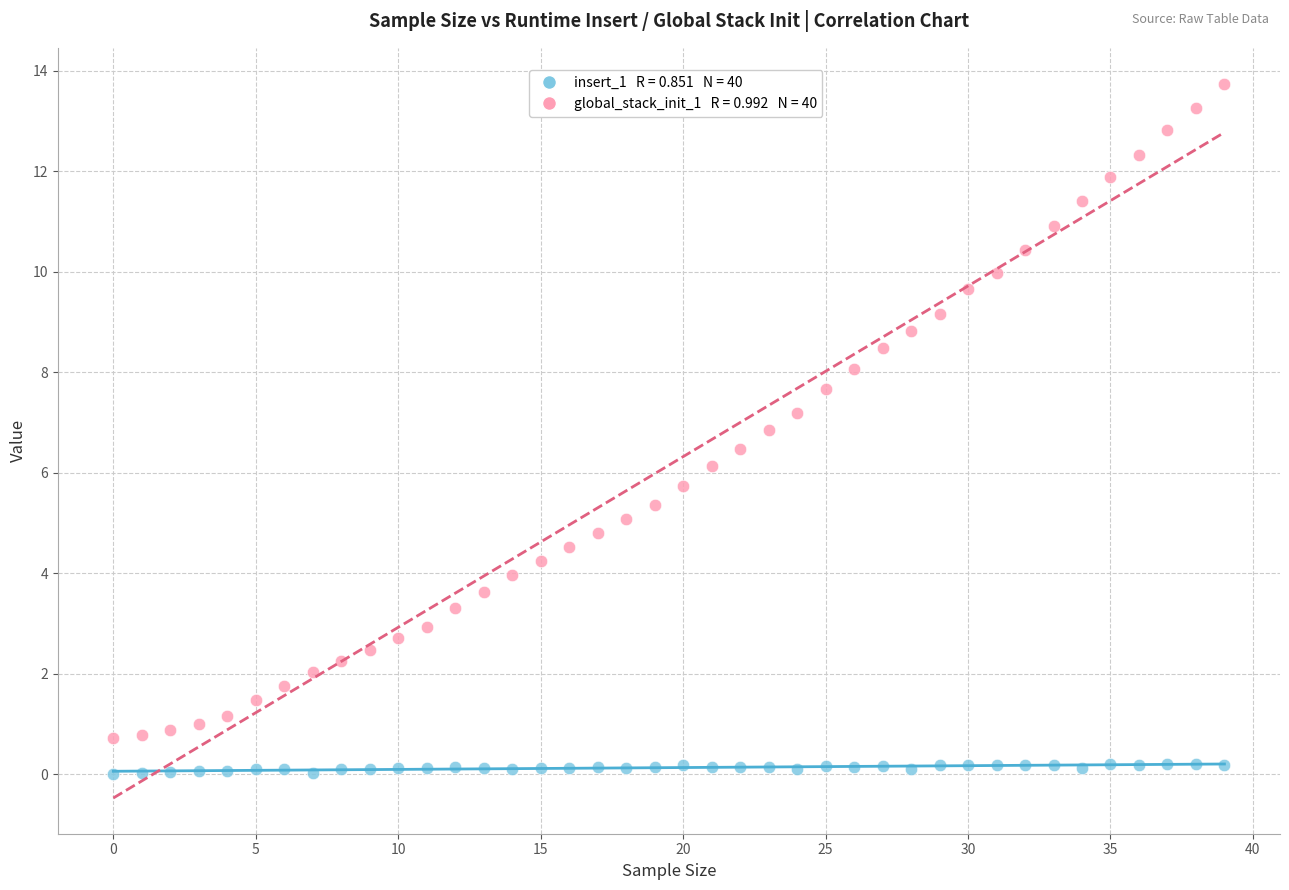

Across all data points, what is the range of Y values (max minus min)?

13.7